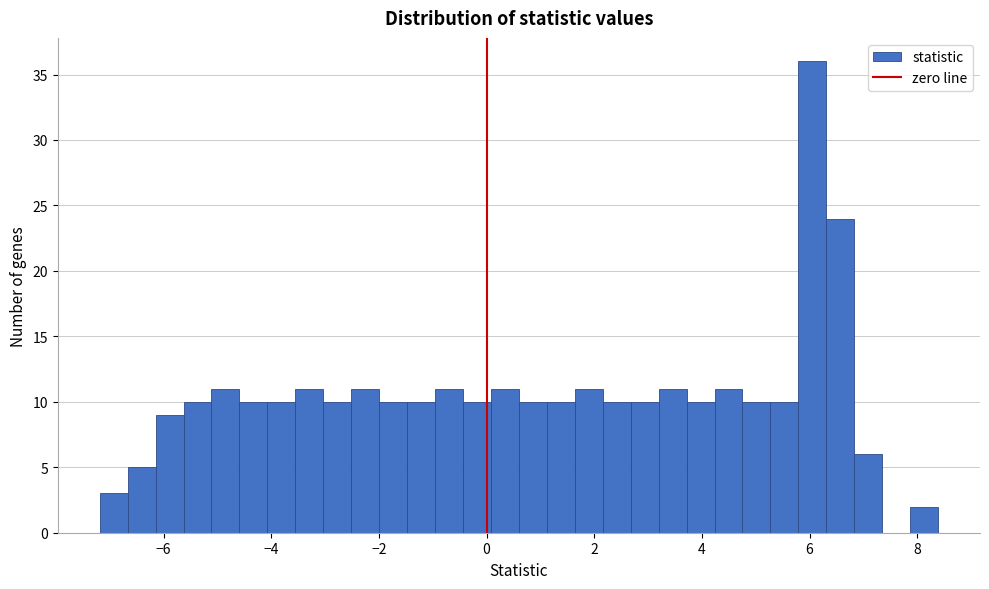

Read against the x-axis, roughly where is the centre of the tallest bar?

6.0